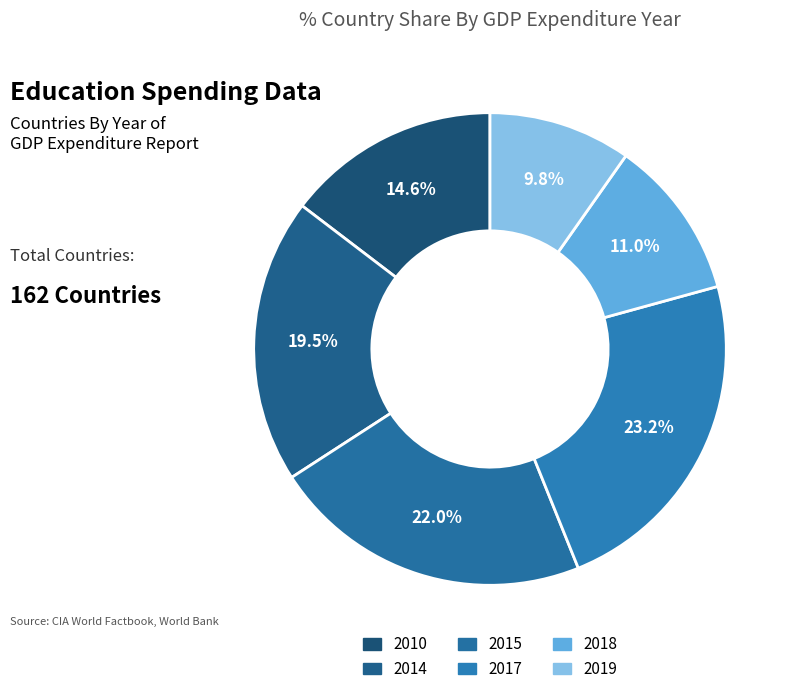

What percentage is the 2017 slice, to the nearest percent?

23%